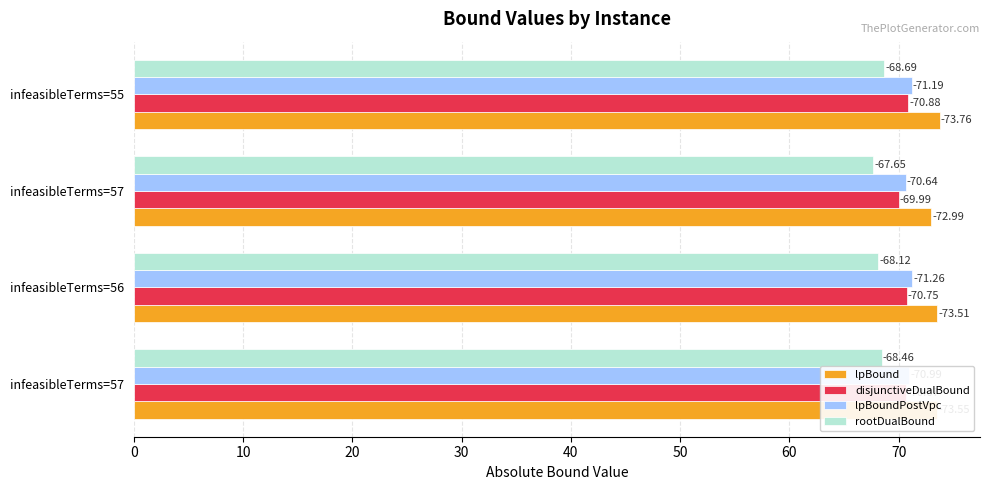

What are all the series names shown in the legend?

lpBound, disjunctiveDualBound, lpBoundPostVpc, rootDualBound